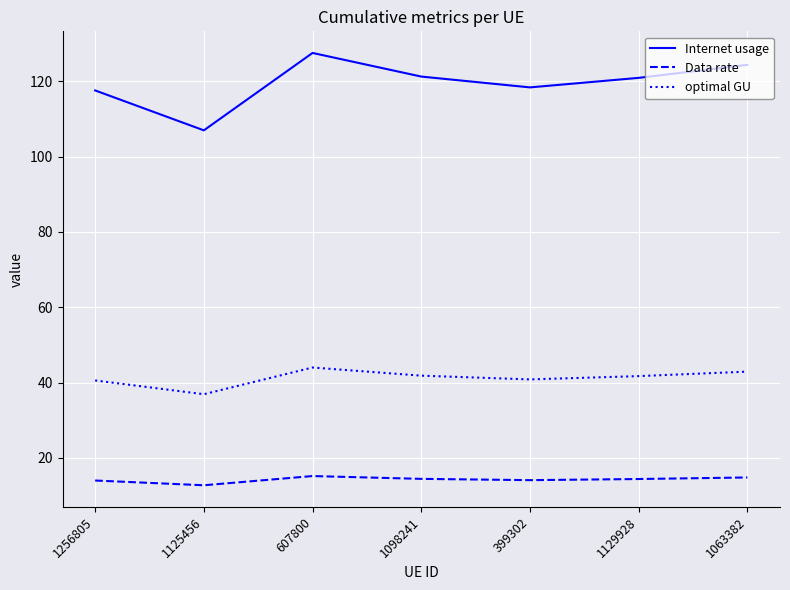

Is this an area chart (filled region under the line)?

No